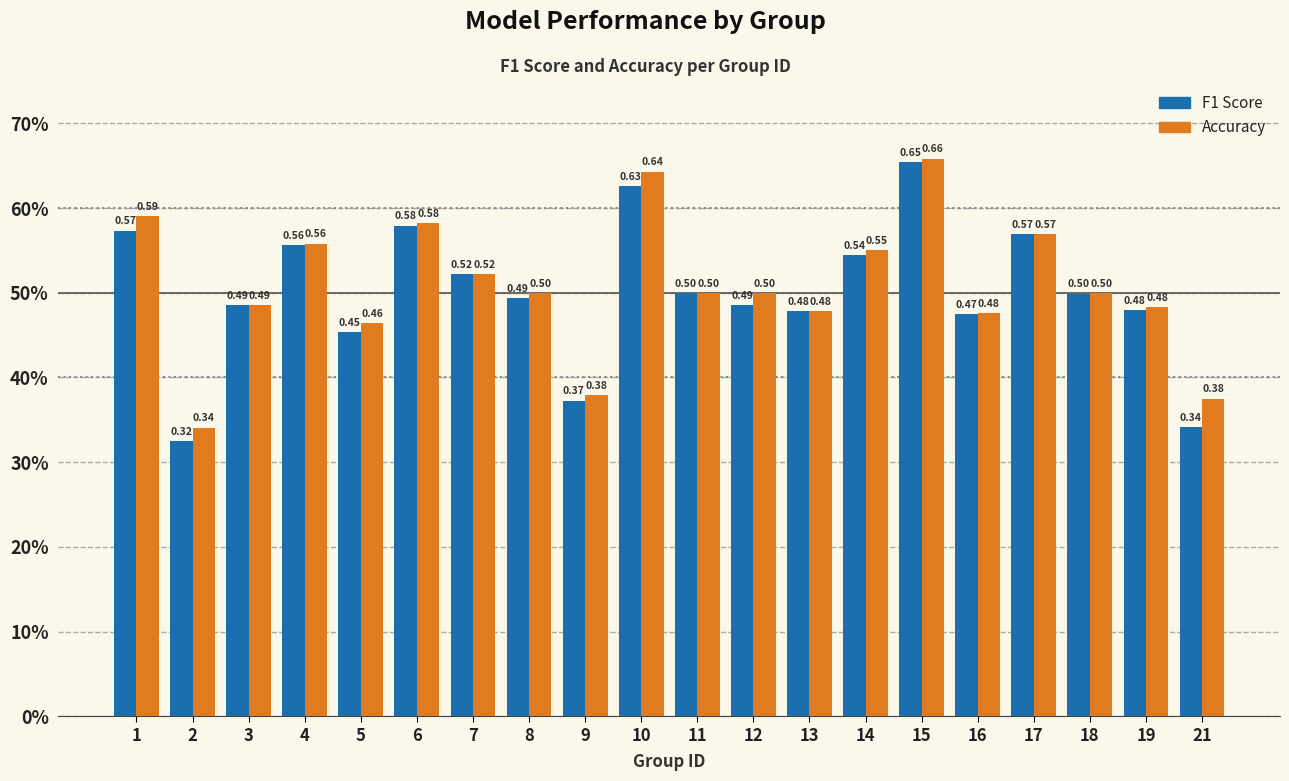

Does the chart contain stacked bars?

No